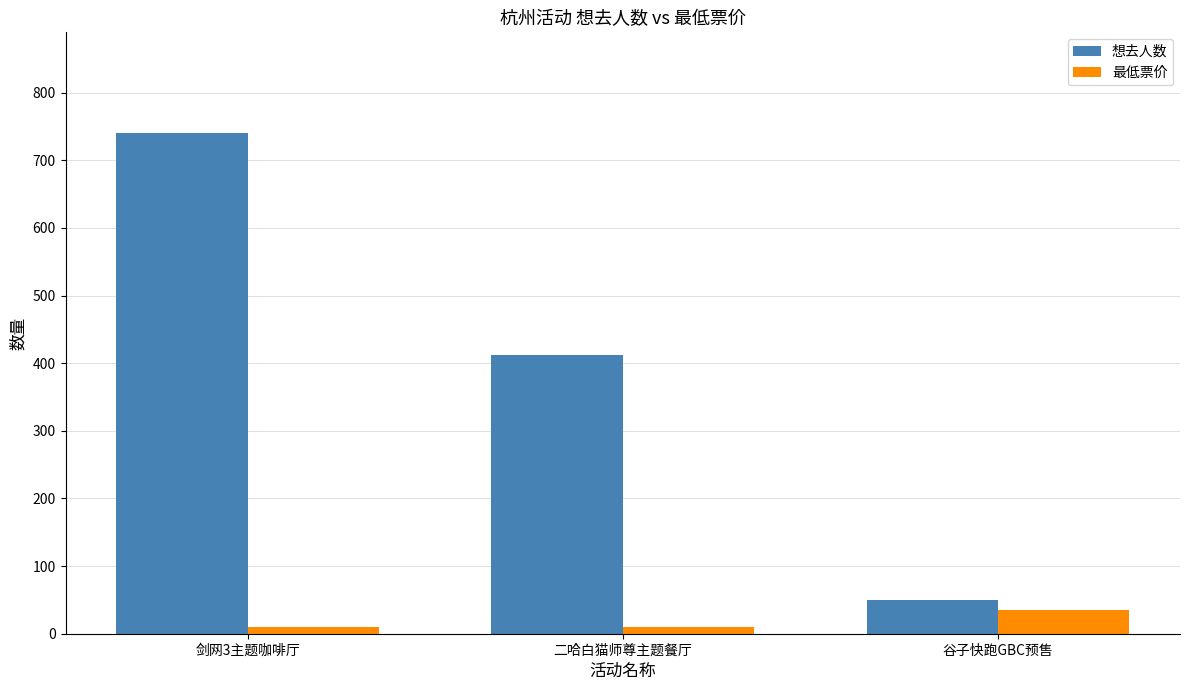

How many data points in 最低票价 are above 10?

1